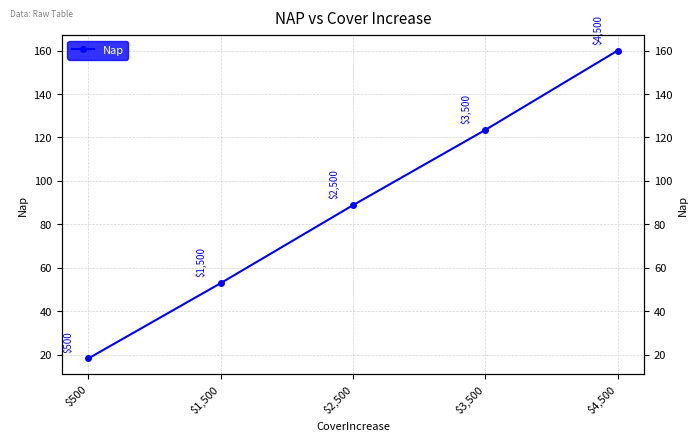

What is the label of the 5th point from the left?

$4,500